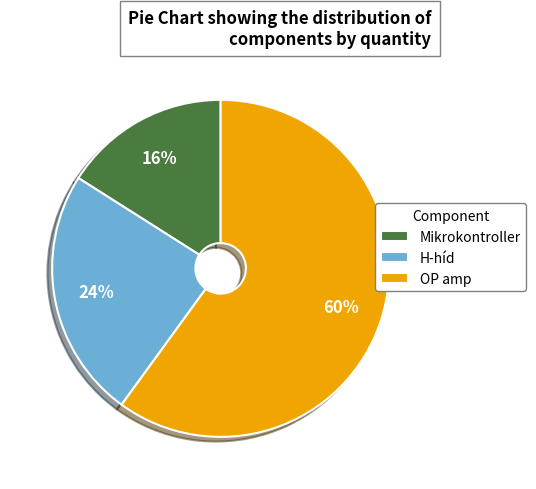

To the nearest percent, what is the average slice percentage?

33%